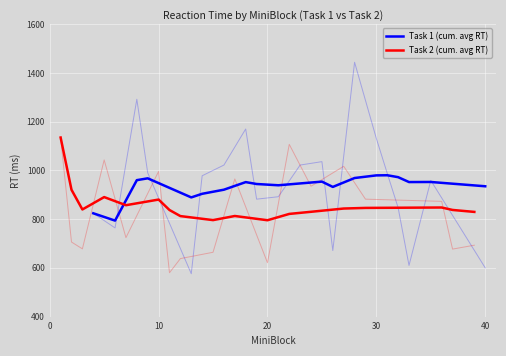

List the labels in order of miniBlock value, smallest first.

1, 2, 3, 4, 5, 6, 7, 8, 9, 10, 11, 12, 13, 14, 15, 16, 17, 18, 19, 20, 21, 22, 23, 24, 25, 26, 27, 28, 29, 30, 31, 32, 33, 34, 35, 36, 37, 38, 39, 40